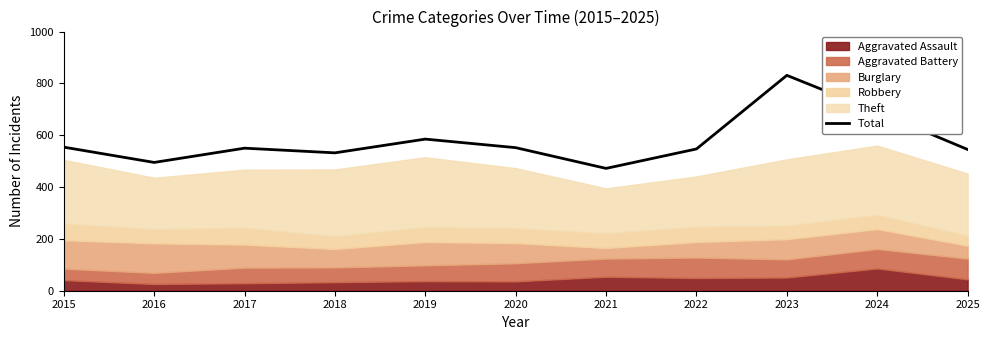

How many lines are shown in the chart?

1